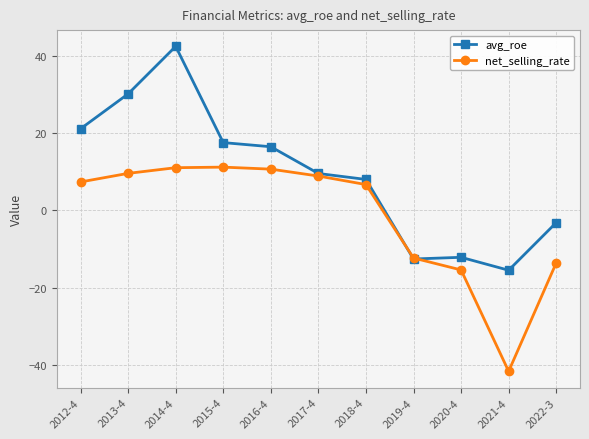

What value does the avg_roe series have at 2021-4?

-15.5